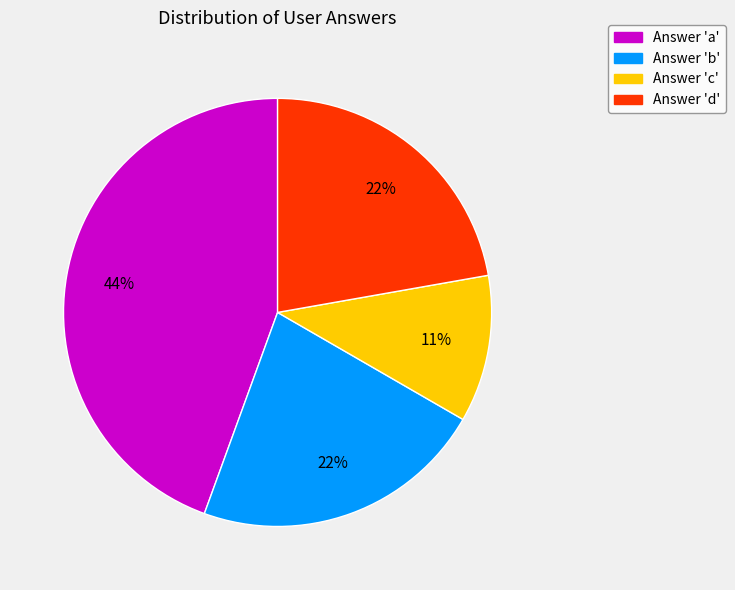

Is the sum of Answer 'b' and Answer 'd' greater than half?

No